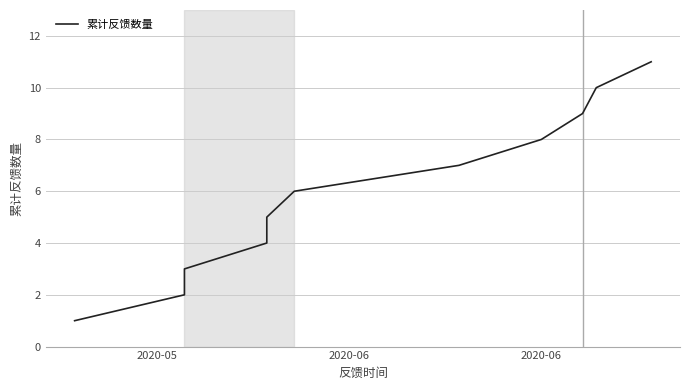

Is this an area chart (filled region under the line)?

No